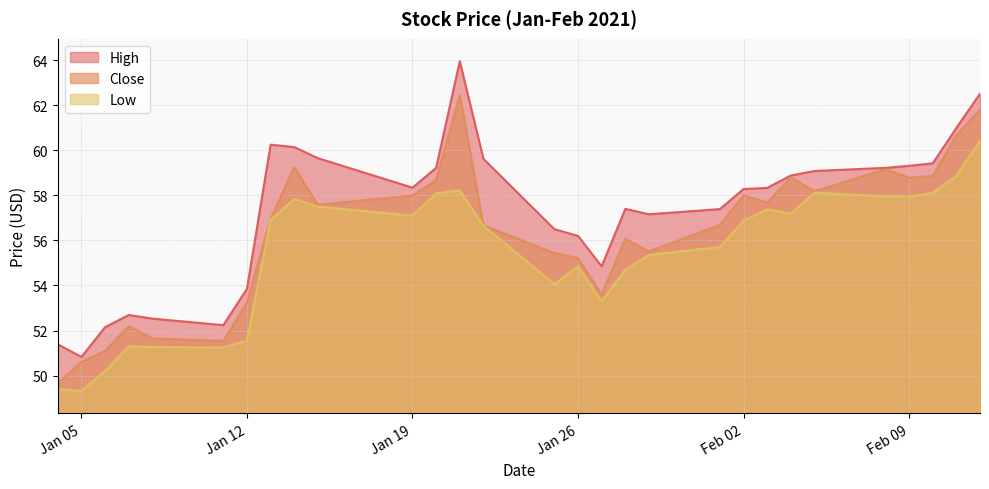

Rank the series by their average value, from lowest to highest.

Low, Close, High